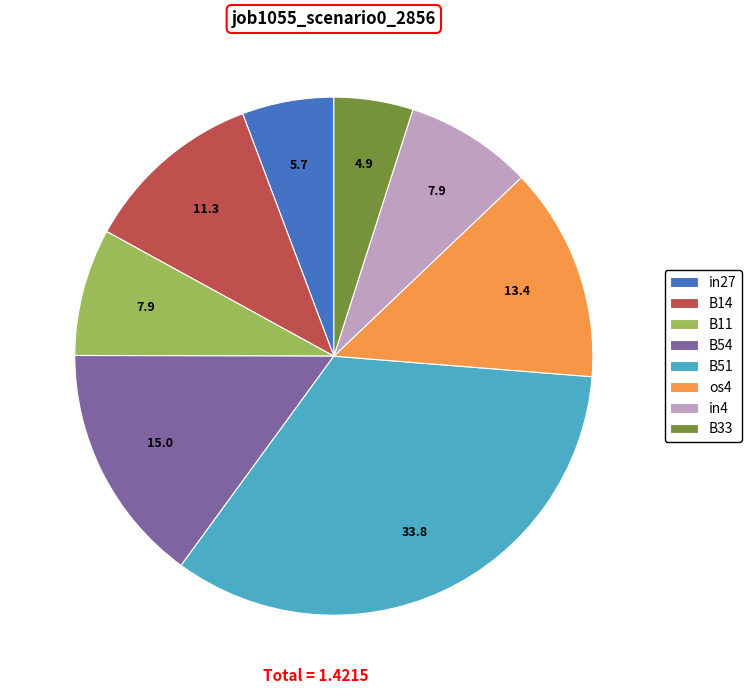

Is there any slice that represents more than half of the pie?

No